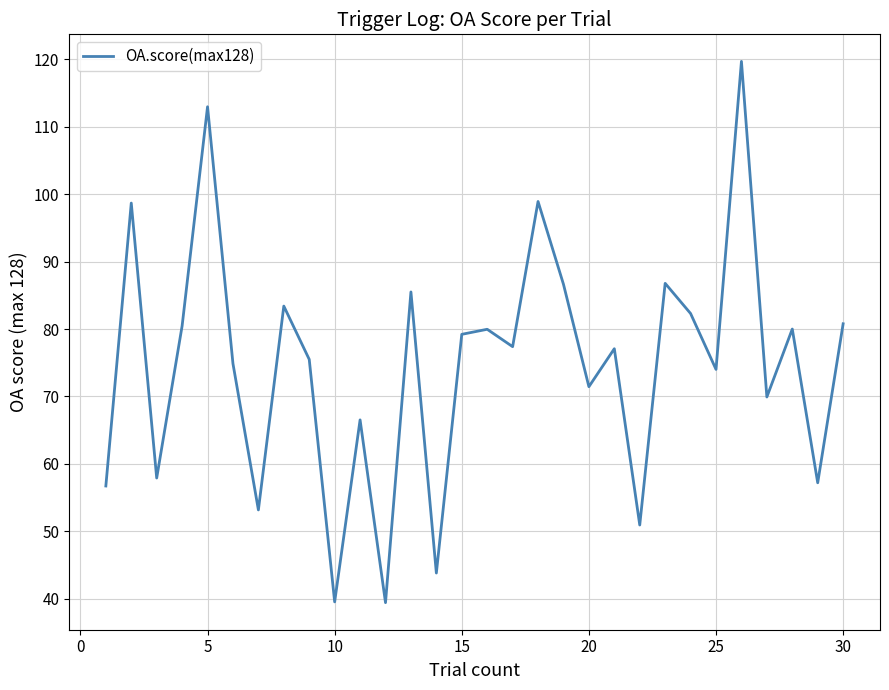

Does the chart display data point markers on the line(s)?

No